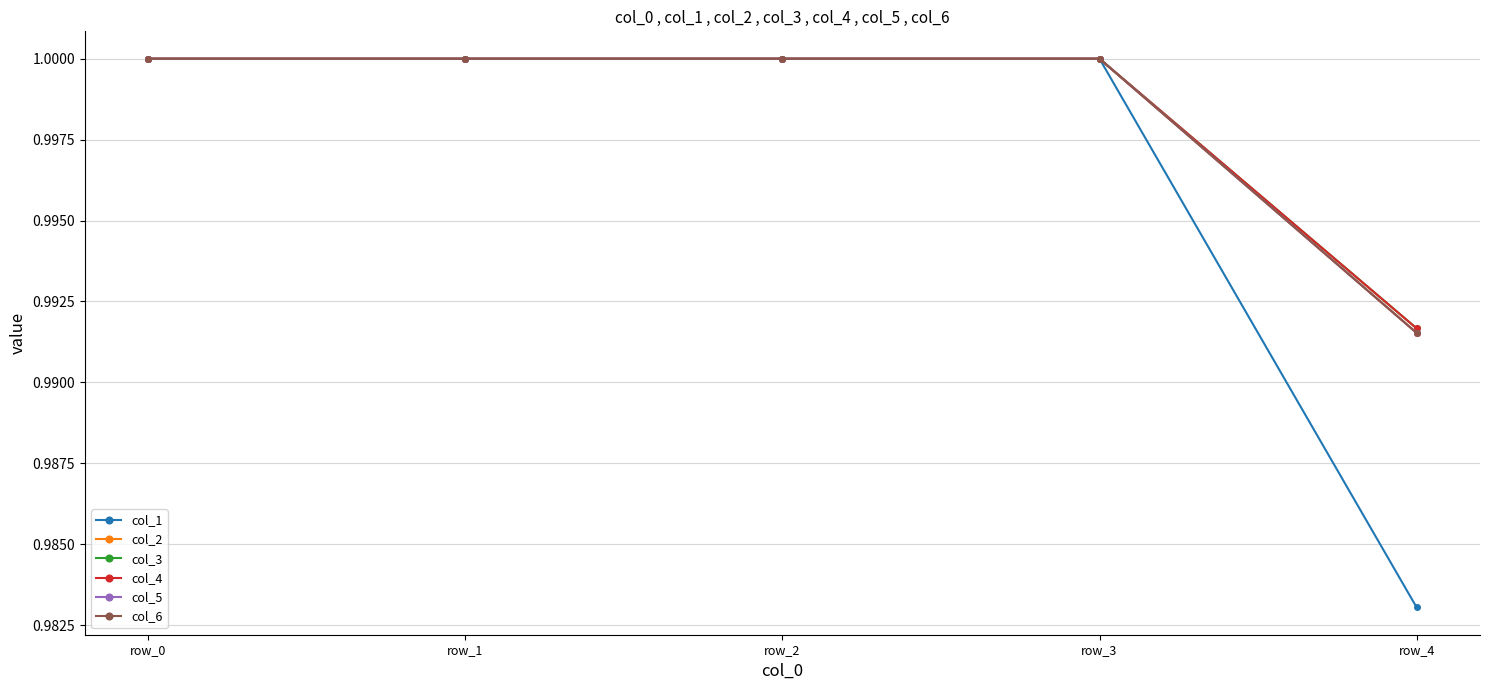

Does the chart have visible grid lines?

Yes